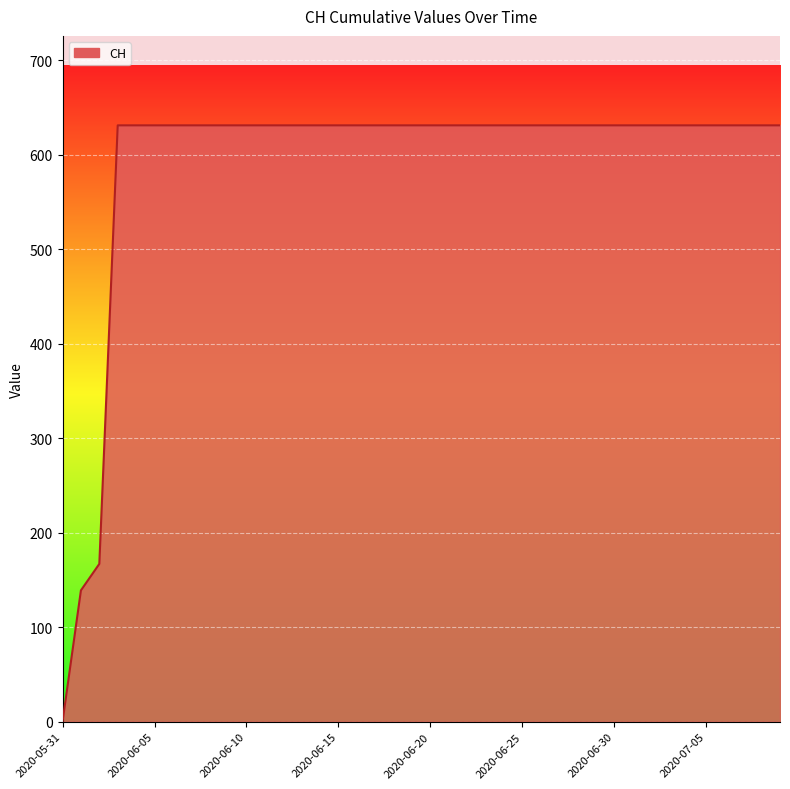

Reading right to left, what are all the values shown in this chart?

631	631	631	631	631	631	631	631	631	631	631	631	631	631	631	631	631	631	631	631	631	631	631	631	631	631	631	631	631	631	631	631	631	631	631	631	631	167	139	0